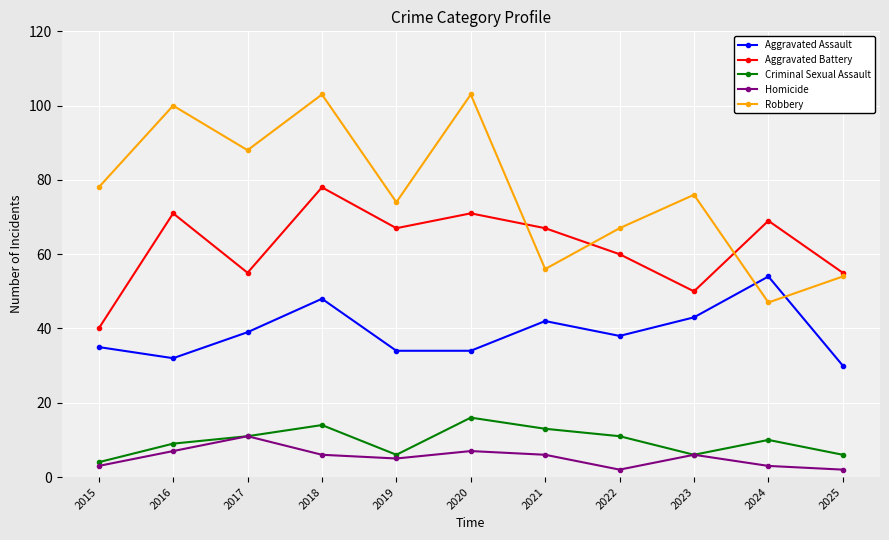

What is the difference between the Criminal Sexual Assault values at 2024 and 2022?

1